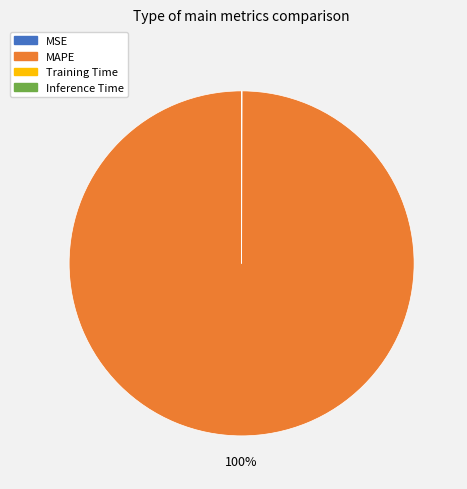

To the nearest percent, what is the difference between the largest and smallest slice percentages?

100%